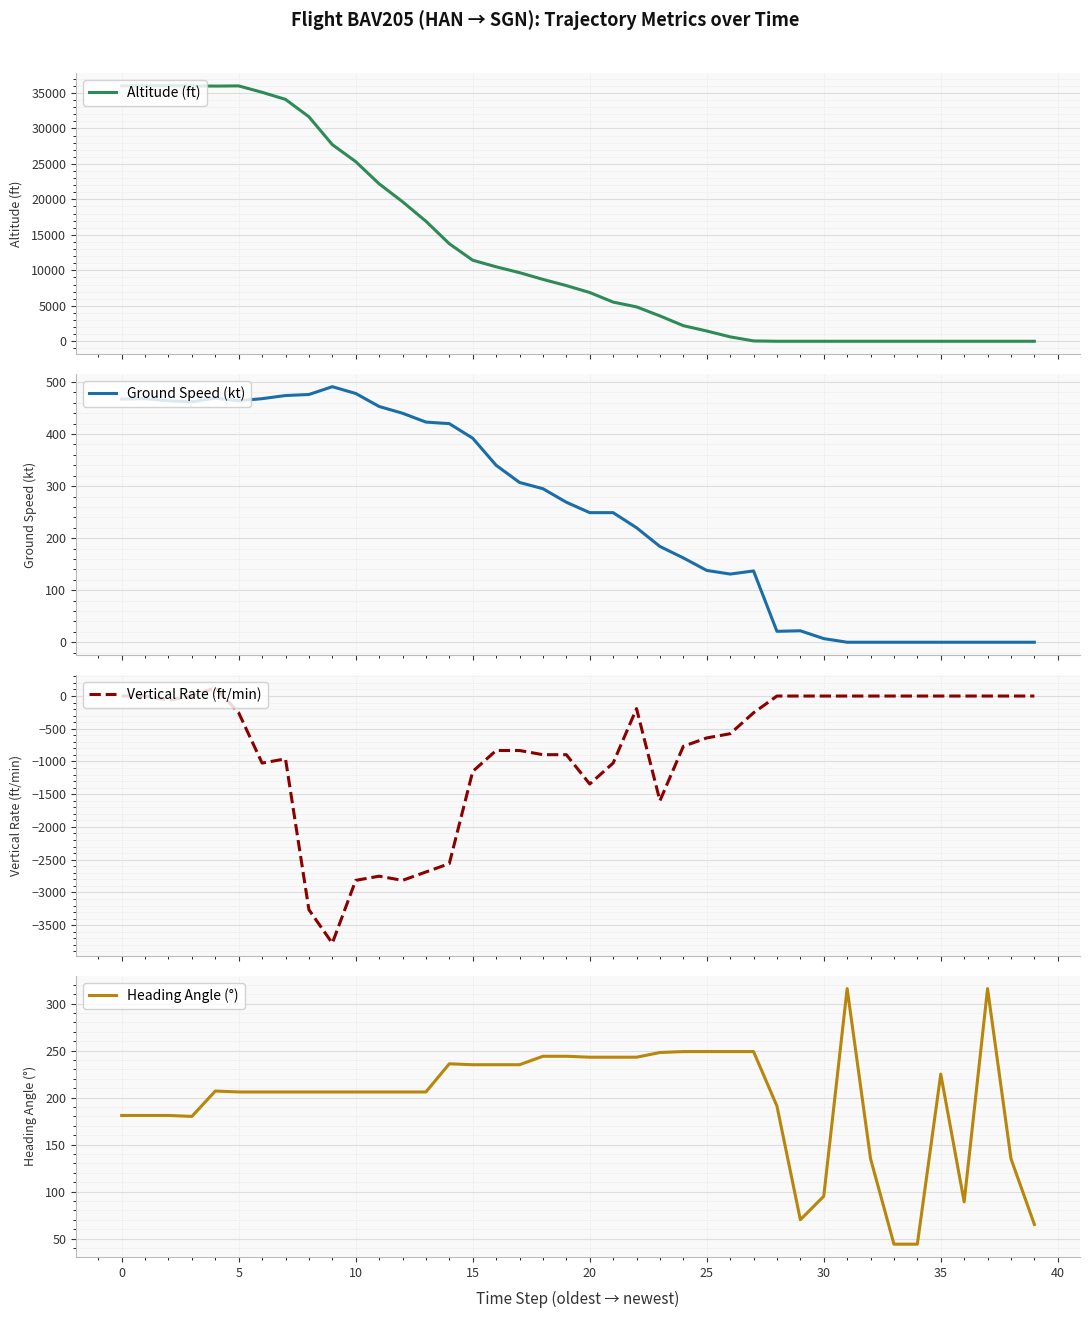

In Ground Speed (kt), how many points are lower than both neighbors (excluding endpoints)?

4